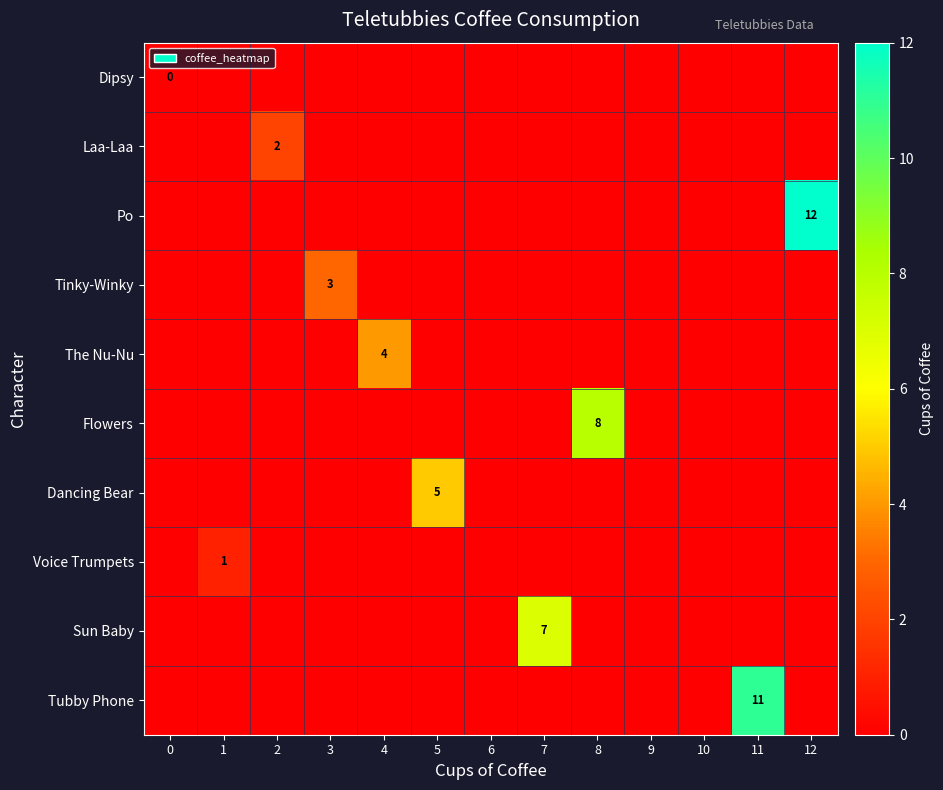

The Po series shows 3 at 12. True or false?

False